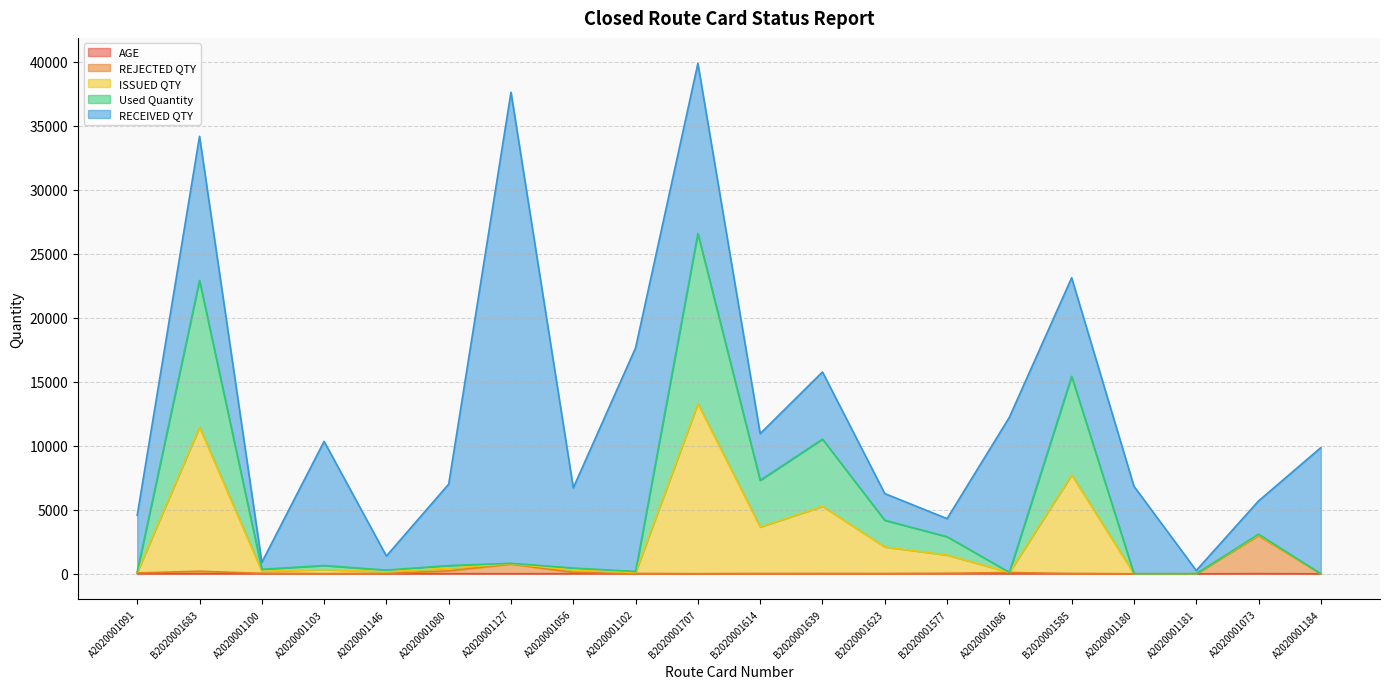

What is the value of the REJECTED QTY point at the 13th from the left?

12.0